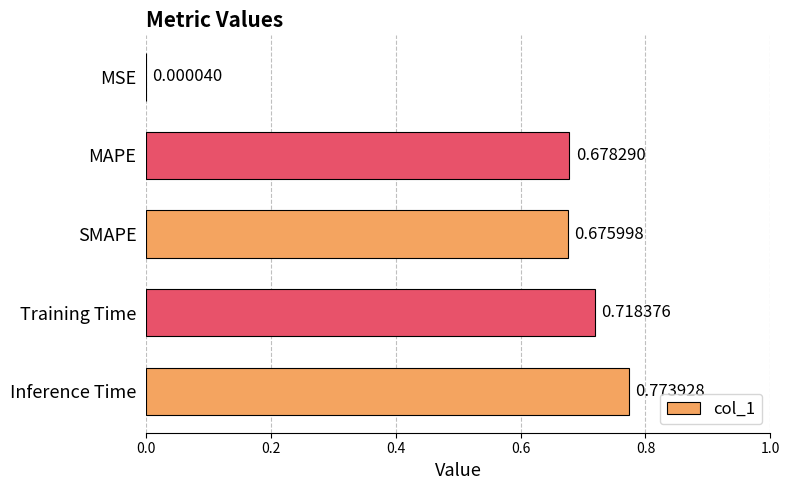

Are the bars grouped side by side (vs. stacked)?

No